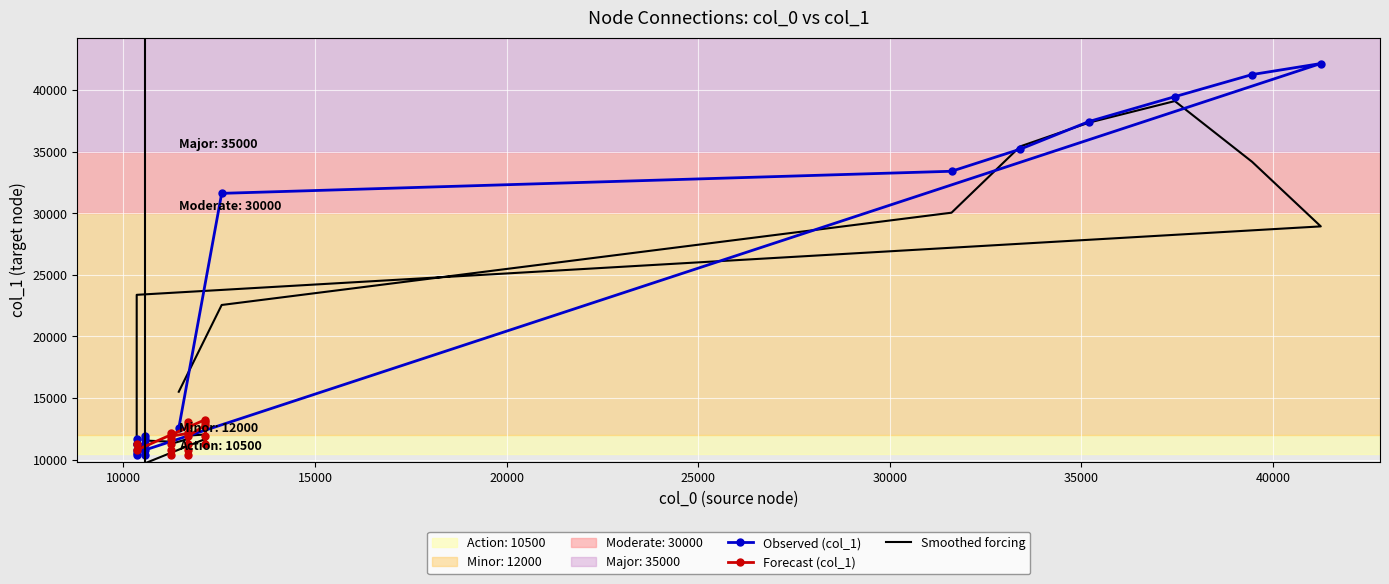

Reading left to right, what are all the values shown in this chart?

12563	31611	33404	35197	37438	39455	41248	42144	10569	11241	11689	10346	10794	11242	11241	11689	10346	10794	11242	11915	11689	12138	10346	10794	11242	11915	12138	10346	12810	13034	10794	11242	11915	12810	13034	11242	11915	13259	10794	11242